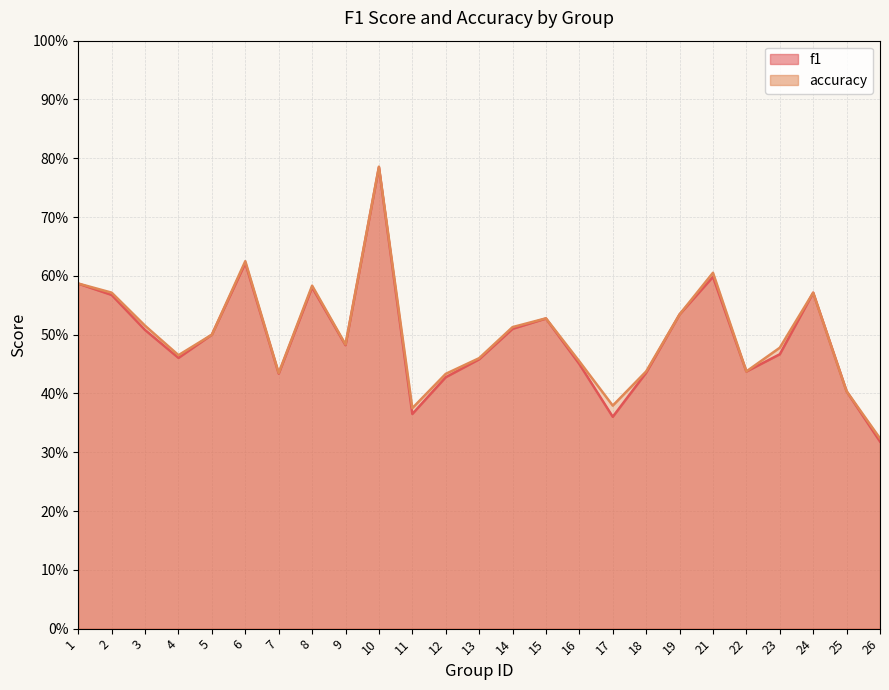

Reading left to right, transcribe all the data shown in this chart.

f1: 0.6	0.6	0.5	0.5	0.5	0.6	0.4	0.6	0.5	0.8	0.4	0.4	0.5	0.5	0.5	0.5	0.4	0.4	0.5	0.6	0.4	0.5	0.6	0.4	0.3
accuracy: 0.6	0.6	0.5	0.5	0.5	0.6	0.4	0.6	0.5	0.8	0.4	0.4	0.5	0.5	0.5	0.5	0.4	0.4	0.5	0.6	0.4	0.5	0.6	0.4	0.3